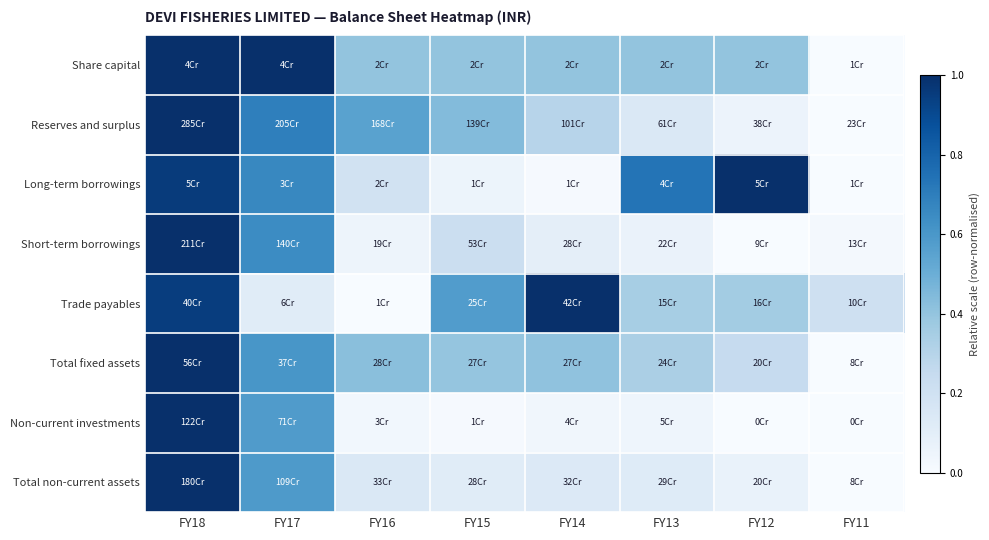

Reading right to left, extract all data points from this chart.

Share capital: FY11=0.0	FY12=0.4	FY13=0.4	FY14=0.4	FY15=0.4	FY16=0.4	FY17=1.0	FY18=1.0
Reserves and surplus: FY11=0.0	FY12=0.1	FY13=0.1	FY14=0.3	FY15=0.4	FY16=0.6	FY17=0.7	FY18=1.0
Long-term borrowings: FY11=0.0	FY12=1.0	FY13=0.7	FY14=0.0	FY15=0.1	FY16=0.2	FY17=0.7	FY18=1.0
Short-term borrowings: FY11=0.0	FY12=0.0	FY13=0.1	FY14=0.1	FY15=0.2	FY16=0.0	FY17=0.6	FY18=1.0
Trade payables: FY11=0.2	FY12=0.4	FY13=0.3	FY14=1.0	FY15=0.6	FY16=0.0	FY17=0.1	FY18=0.9
Total fixed assets: FY11=0.0	FY12=0.2	FY13=0.3	FY14=0.4	FY15=0.4	FY16=0.4	FY17=0.6	FY18=1.0
Non-current investments: FY11=0.0	FY12=0.0	FY13=0.0	FY14=0.0	FY15=0.0	FY16=0.0	FY17=0.6	FY18=1.0
Total non-current assets: FY11=0.0	FY12=0.1	FY13=0.1	FY14=0.1	FY15=0.1	FY16=0.1	FY17=0.6	FY18=1.0